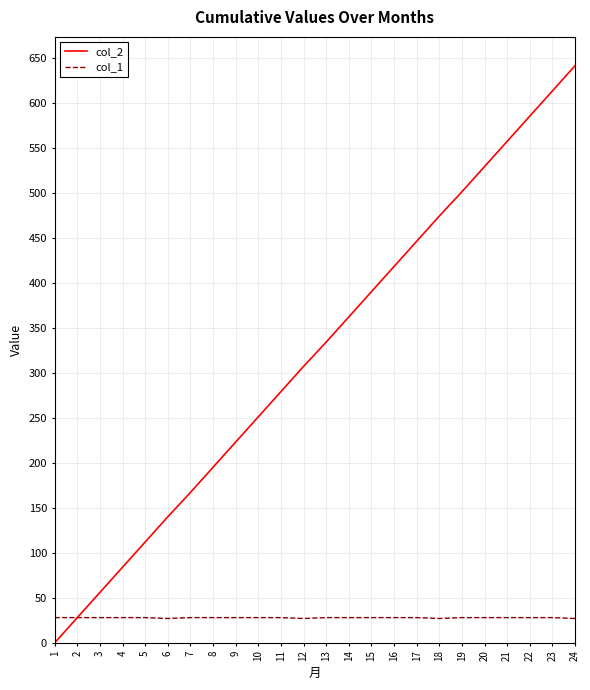

Which label corresponds to the largest value in the chart?

24